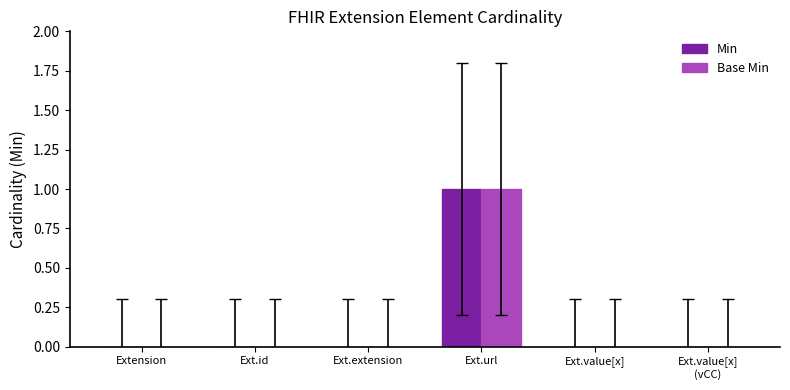

Reading left to right, what are all the values shown in this chart?

Min: 0	0	0	1	0	0
Base Min: 0	0	0	1	0	0